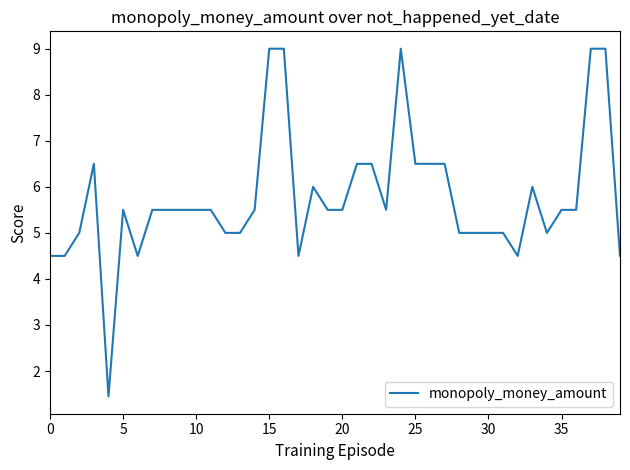

What is the greatest value displayed?

9.0